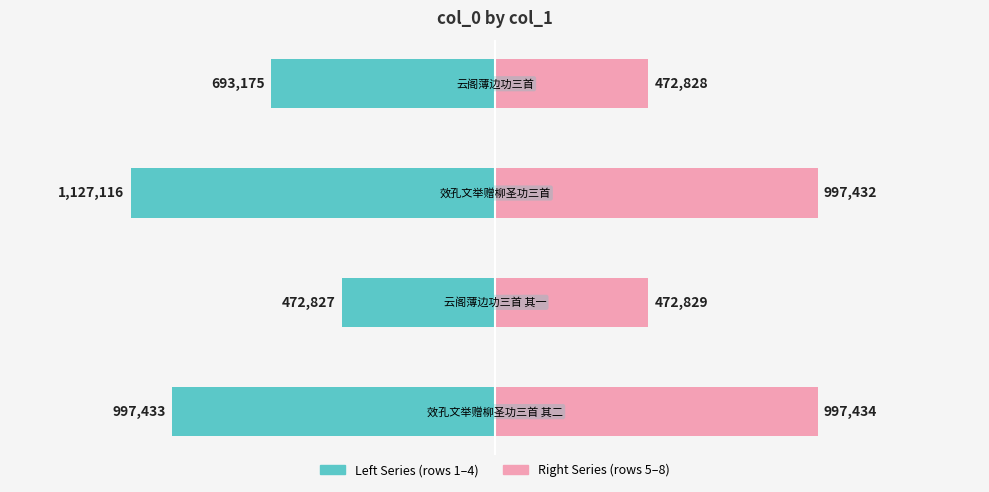

How many groups of bars are there?

4